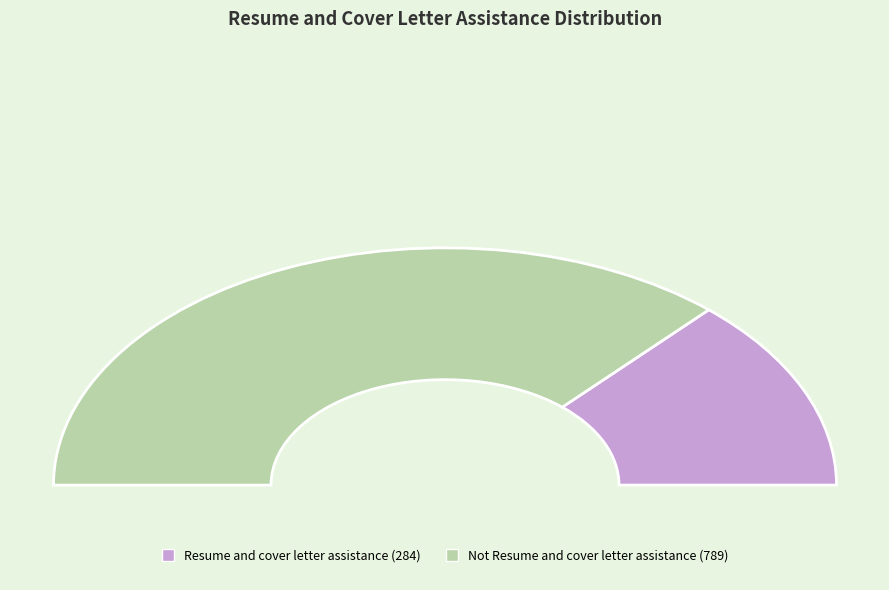

True or false: Not Resume and cover letter assistance accounts for 74% of the total.

True